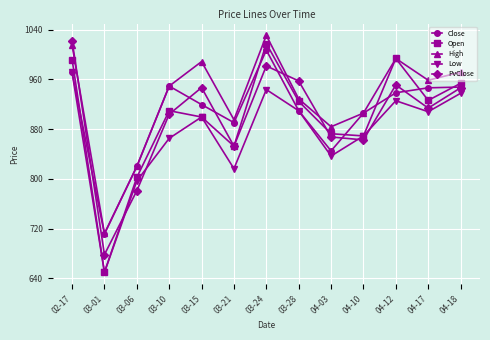

What are all the series names shown in the legend?

Close, Open, High, Low, PvClose